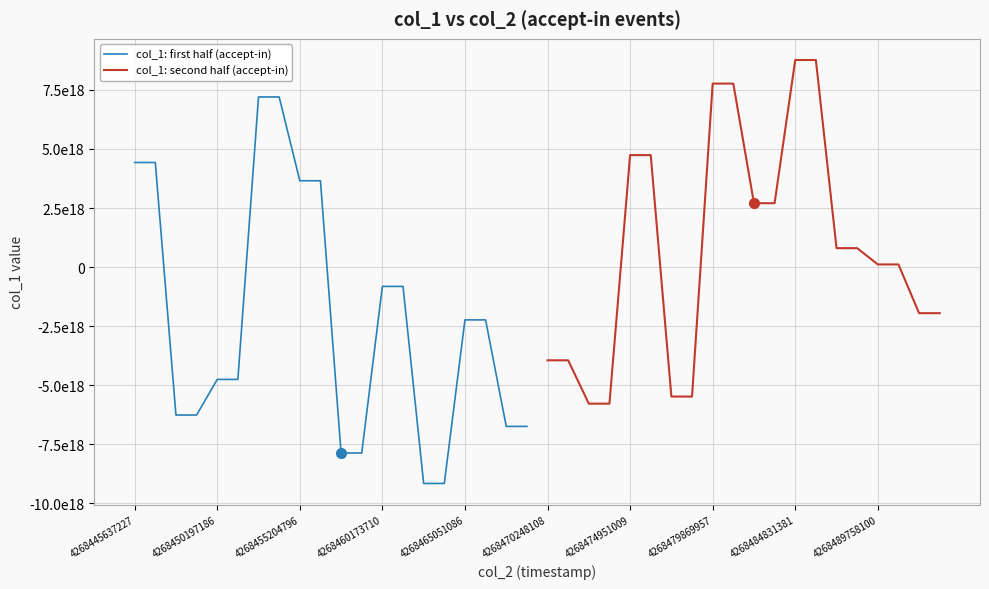

How many lines are shown in the chart?

2